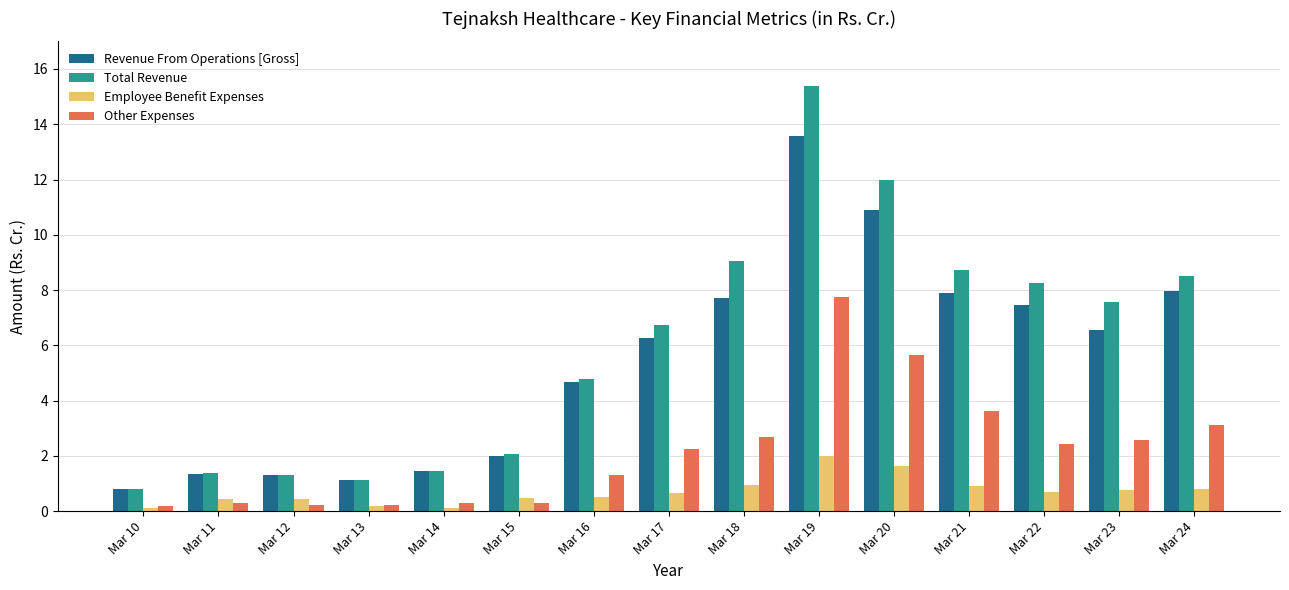

How many groups of bars are there?

15